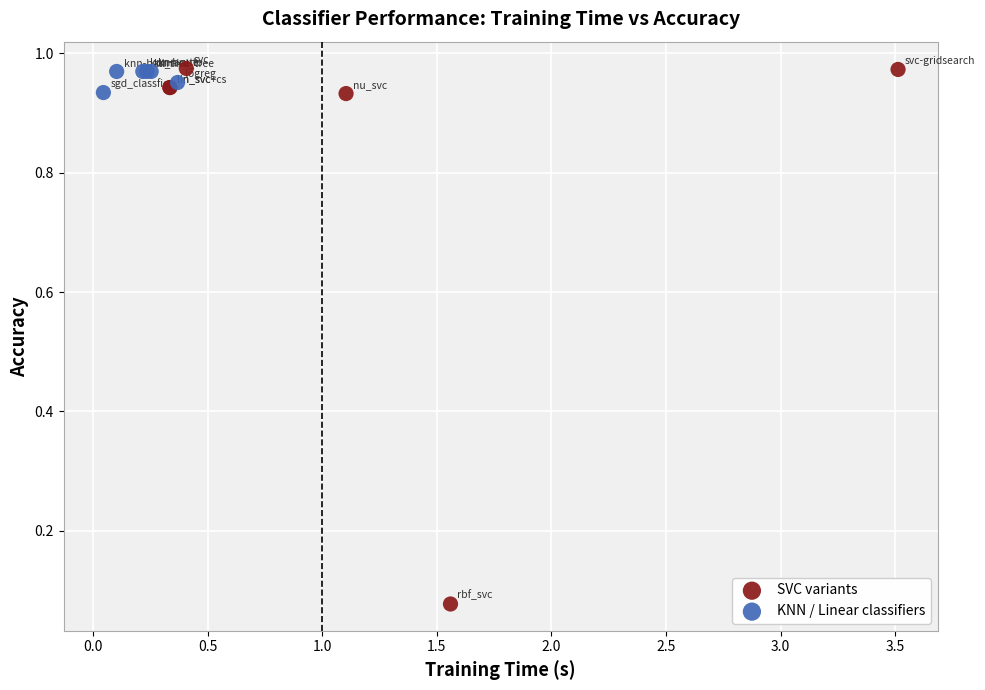

Which series reaches the minimum Y coordinate?

SVC variants